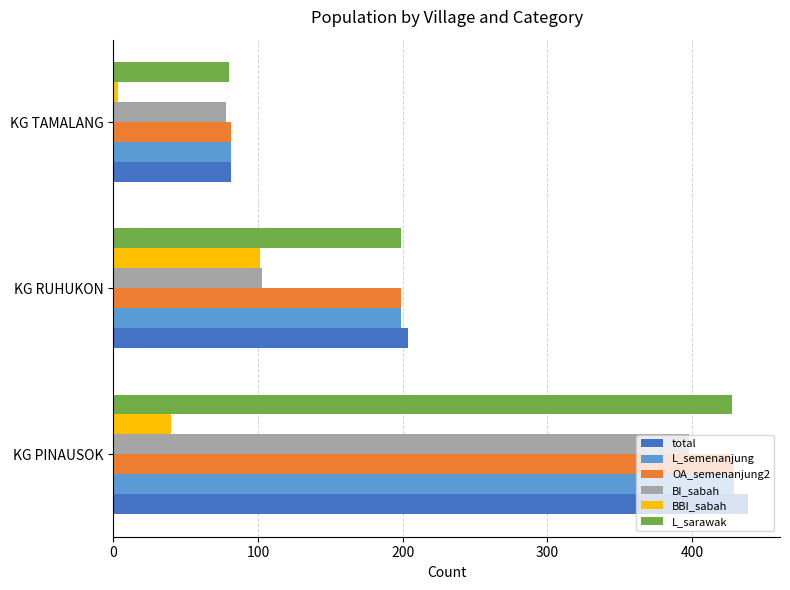

How many L_sarawak values are between 80 and 428?

3